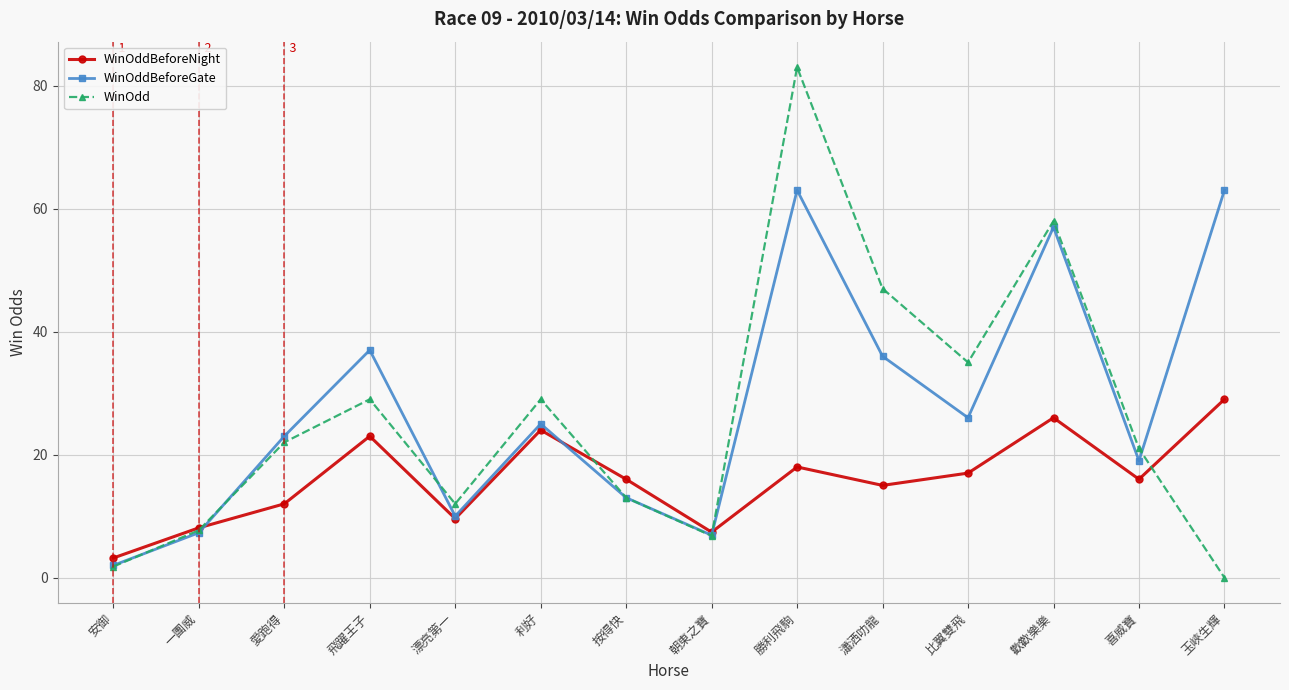

In WinOdd, how many points are lower than both neighbors (excluding endpoints)?

3